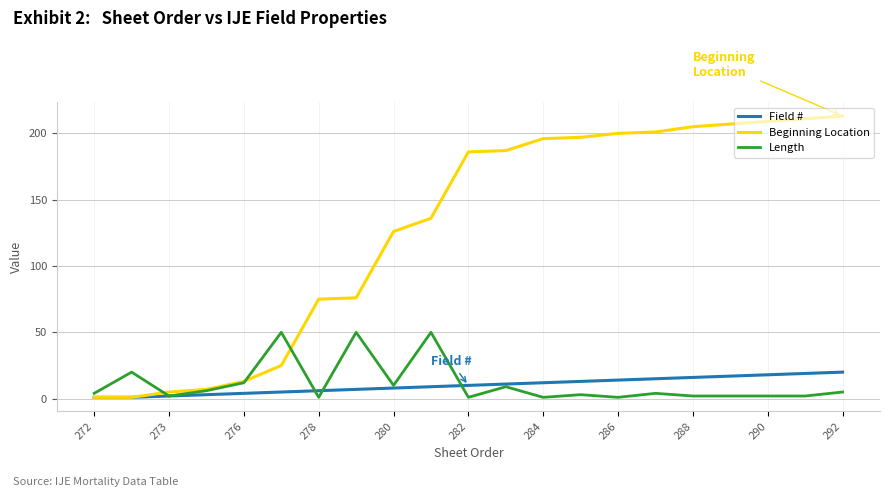

Rank the series by their maximum value, from lowest to highest.

Field #, Length, Beginning Location